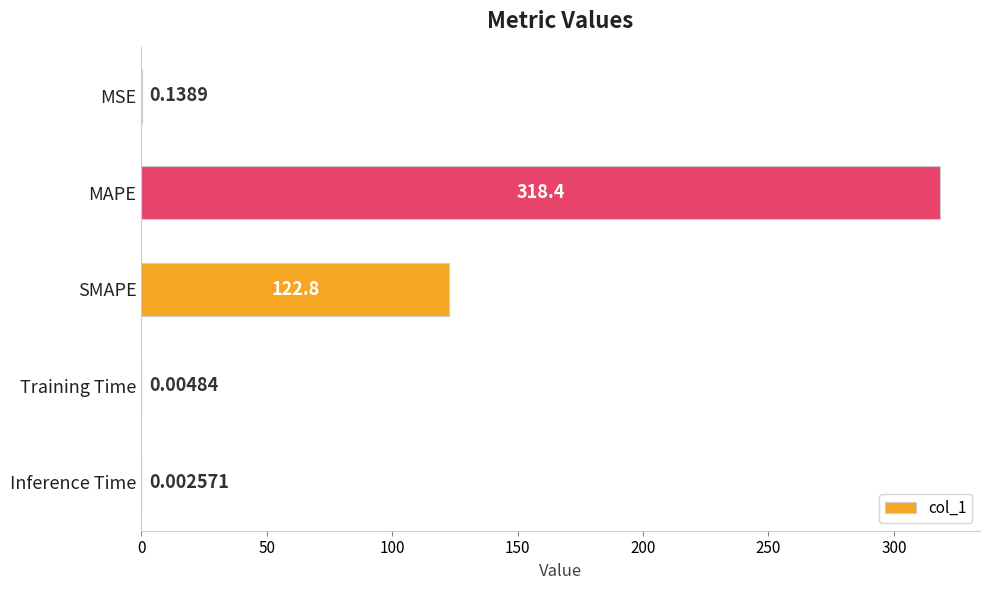

What is the change in value from MSE to SMAPE?

+122.7